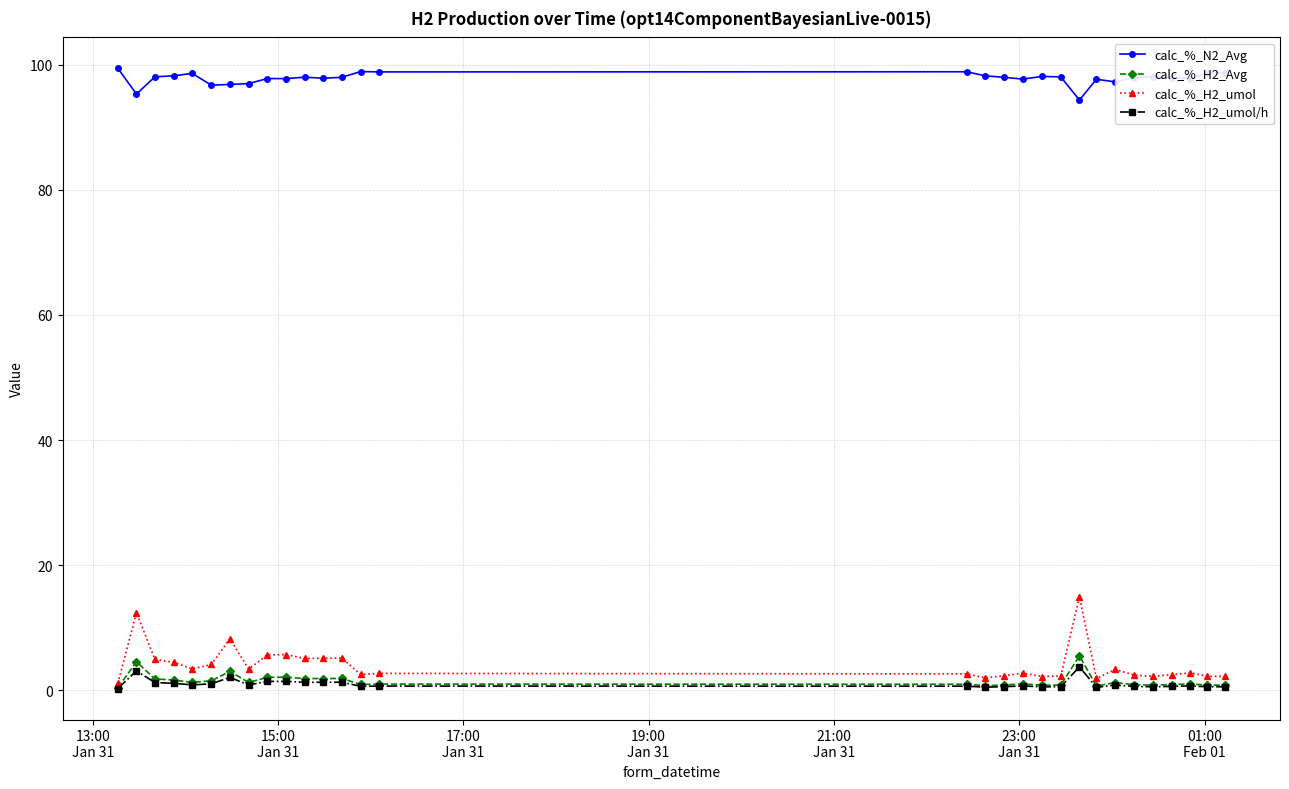

What is the value of the calc_%_N2_Avg point at the 21st from the left?

98.1